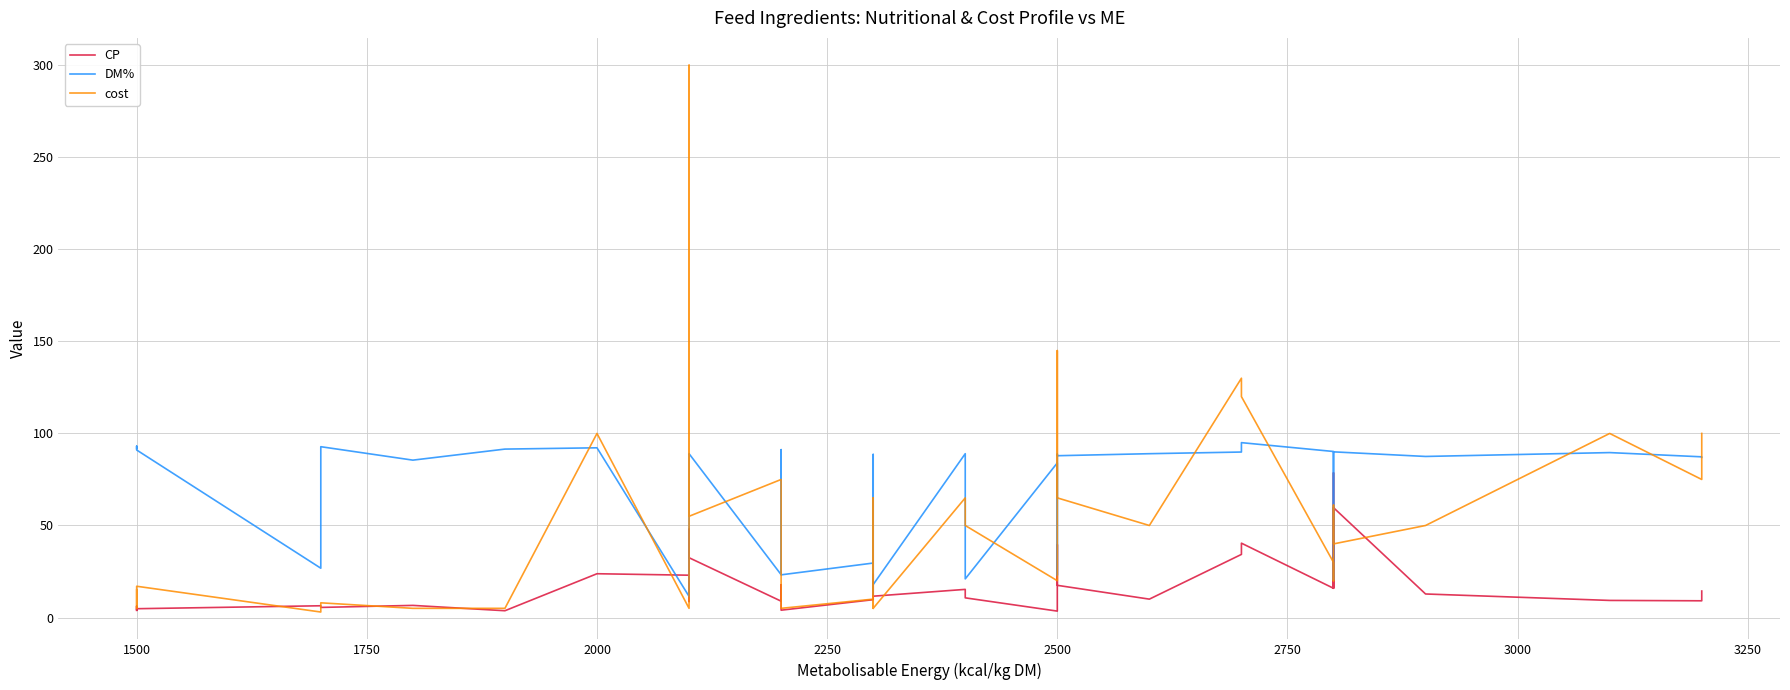

Which series has the largest range (max minus min)?

cost